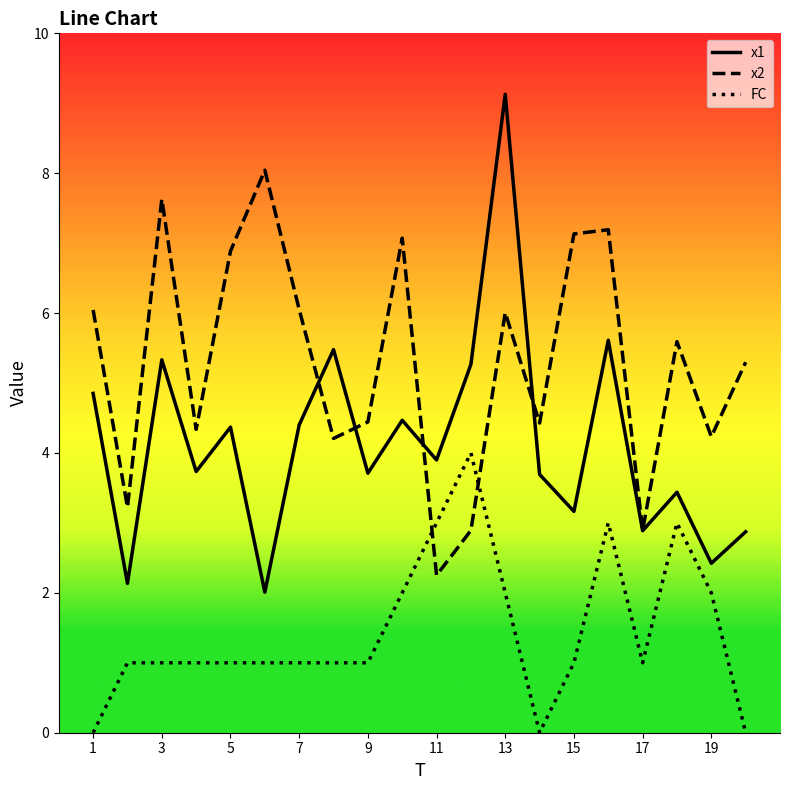

List the series in order of their overall mean, lowest first.

FC, x1, x2